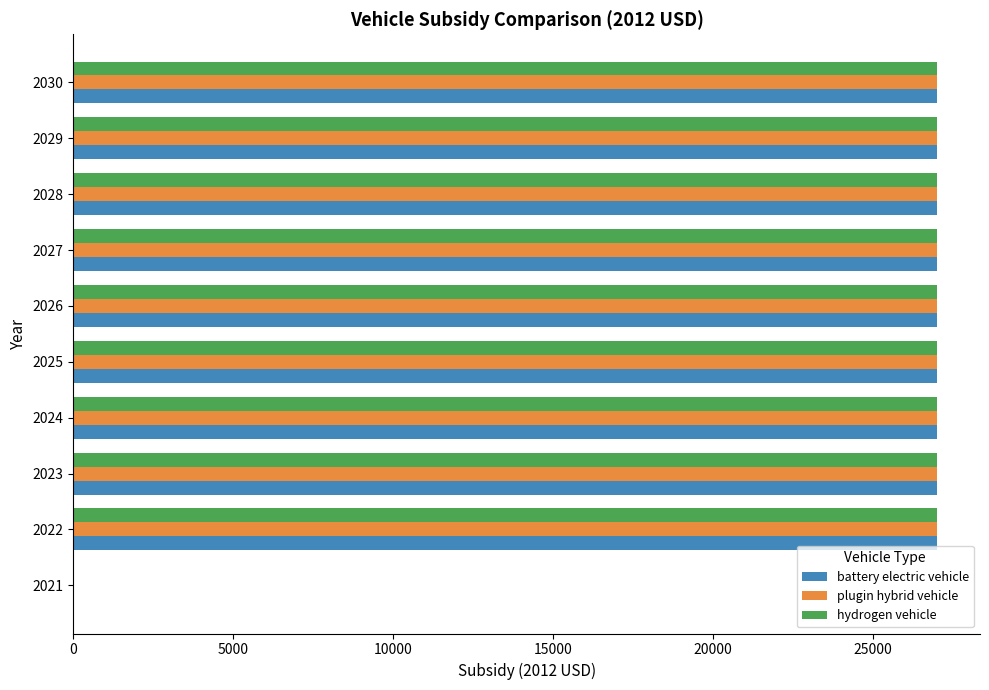

What is the total value across all series at 2029?

81012